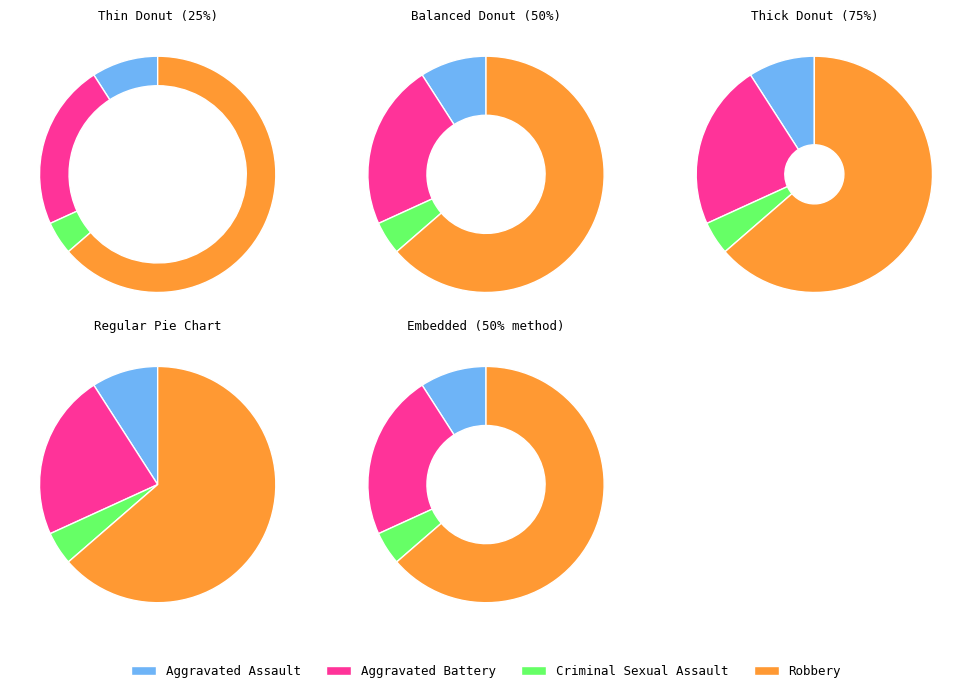

To the nearest percent, what is the difference between the largest and smallest slice percentages?

59%